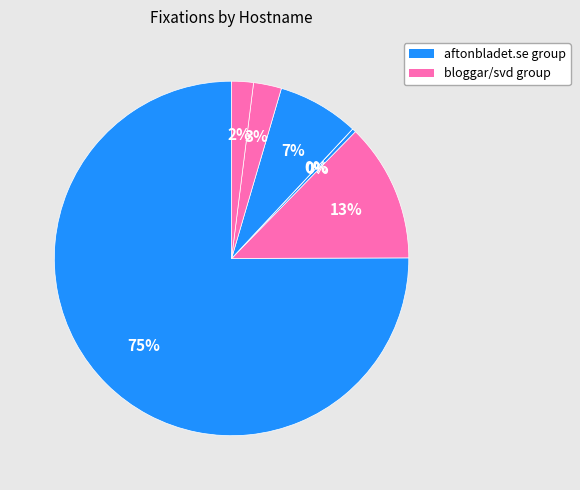

To the nearest percent, what is the difference between the largest and smallest slice percentages?

75%